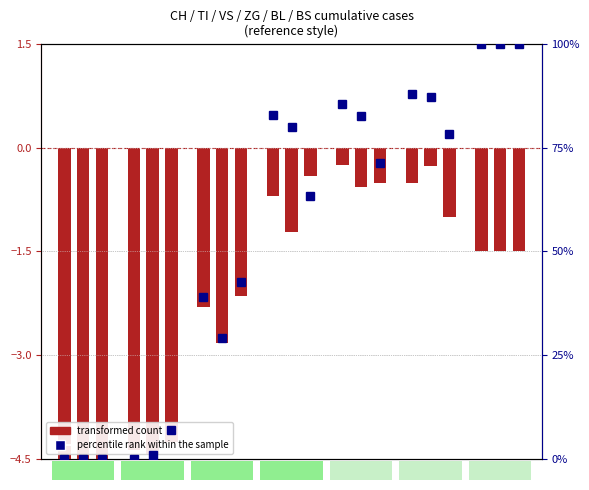

True or false: ZG has a value of 85.4 at 65.

True